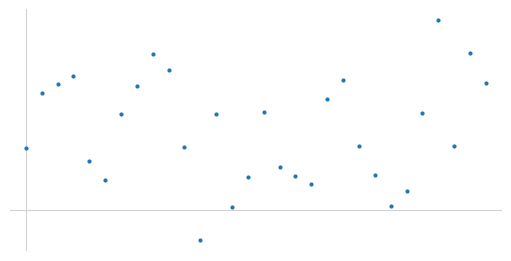

True or false: the data has more than 0 interior local peaks.

True